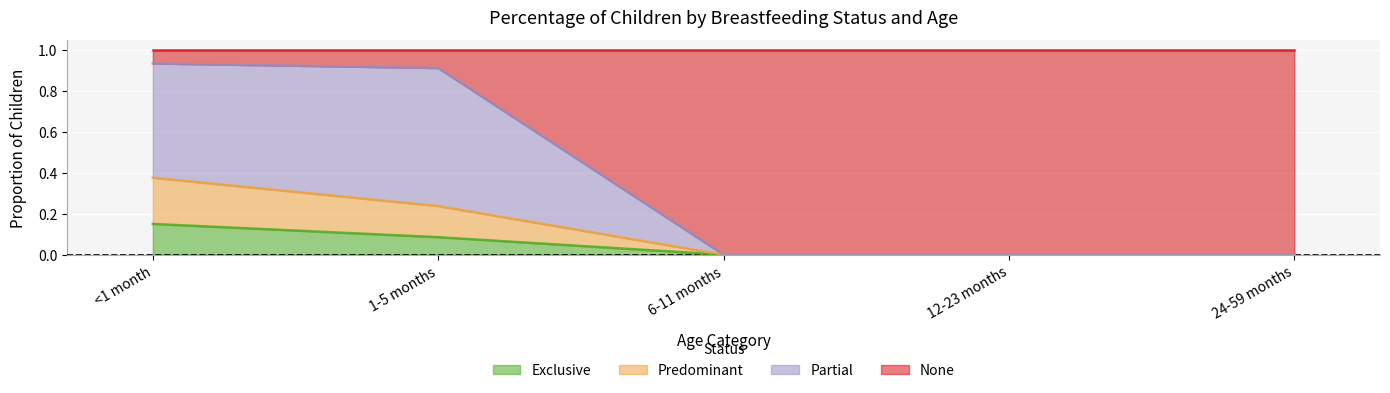

The value of Predominant at 24-59 months is 0.0. True or false?

True